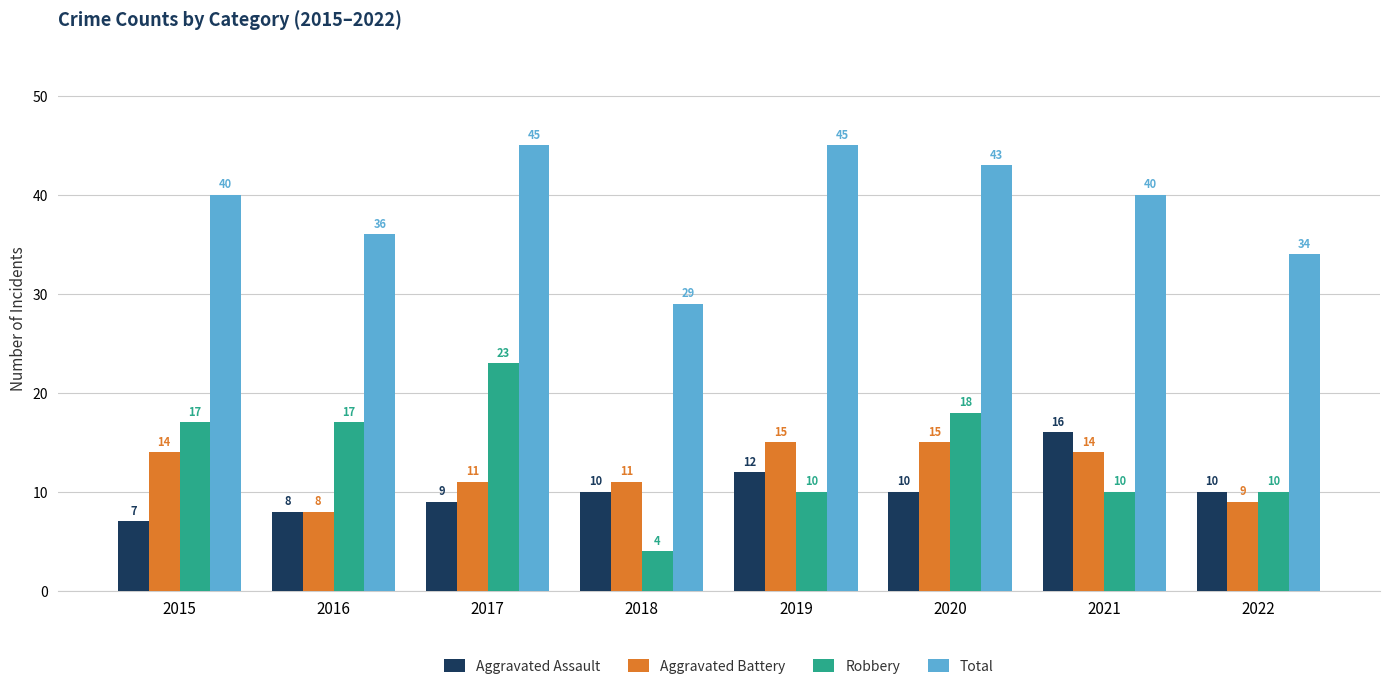

Which series has the widest spread of values?

Robbery